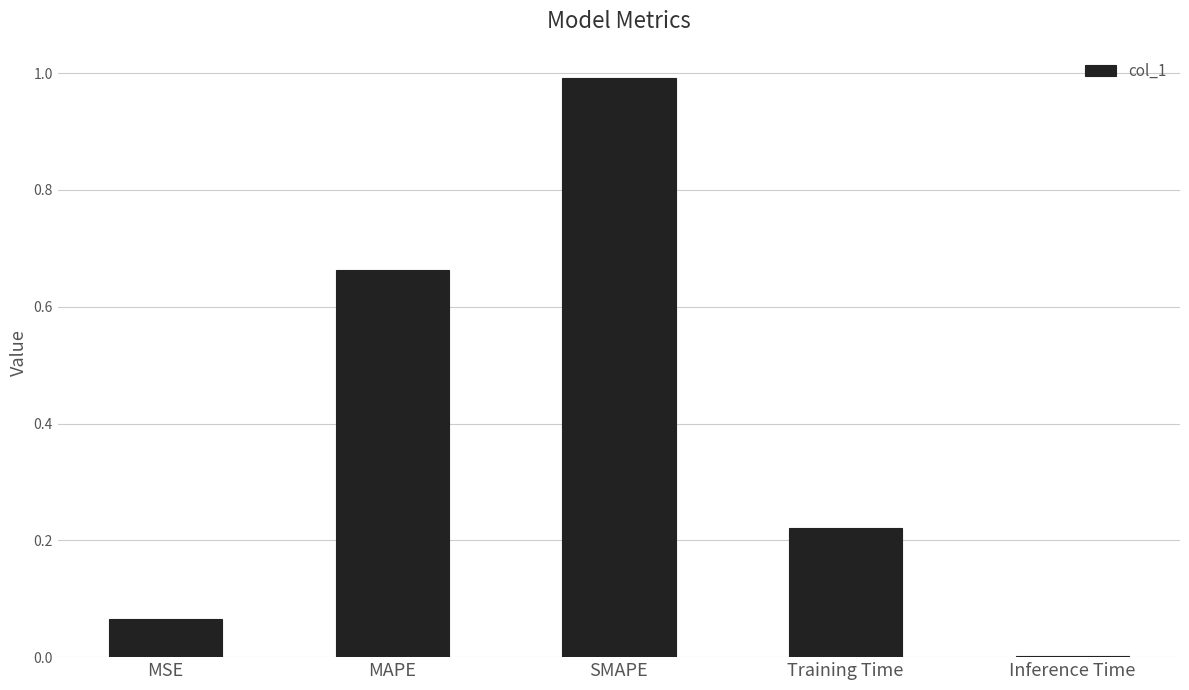

What is the sum of all values?

1.9